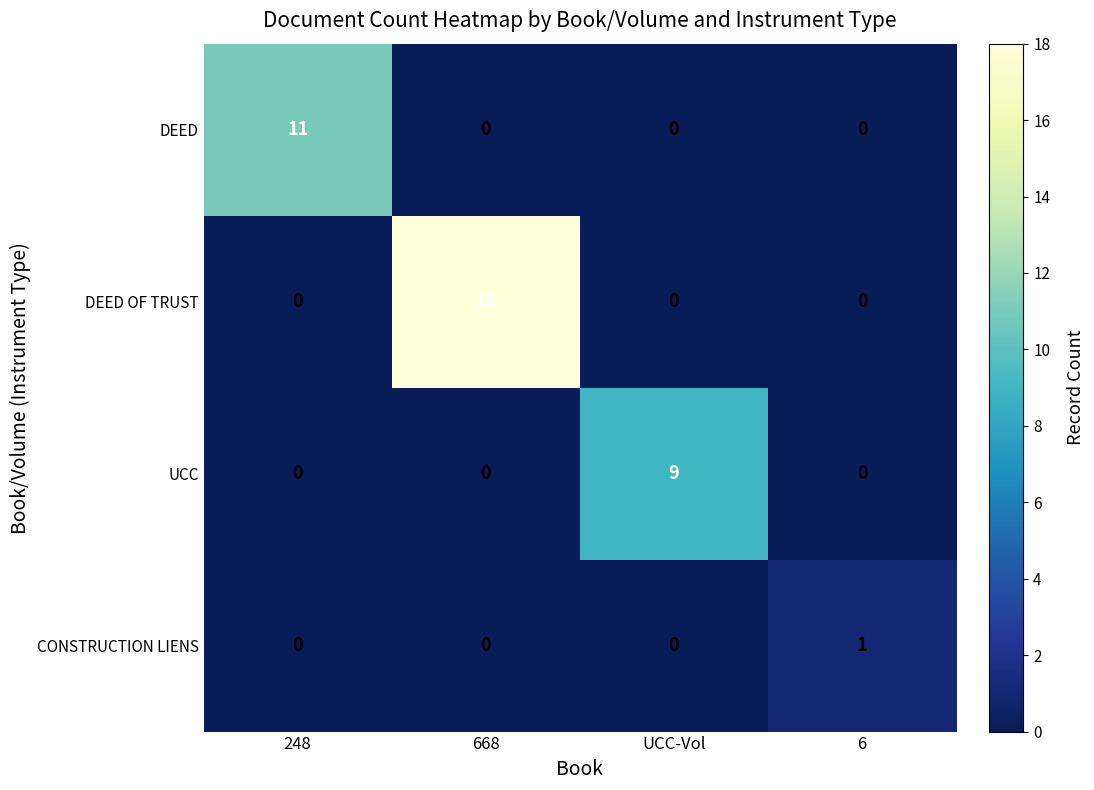

At which label does UCC reach its peak?

UCC-Vol